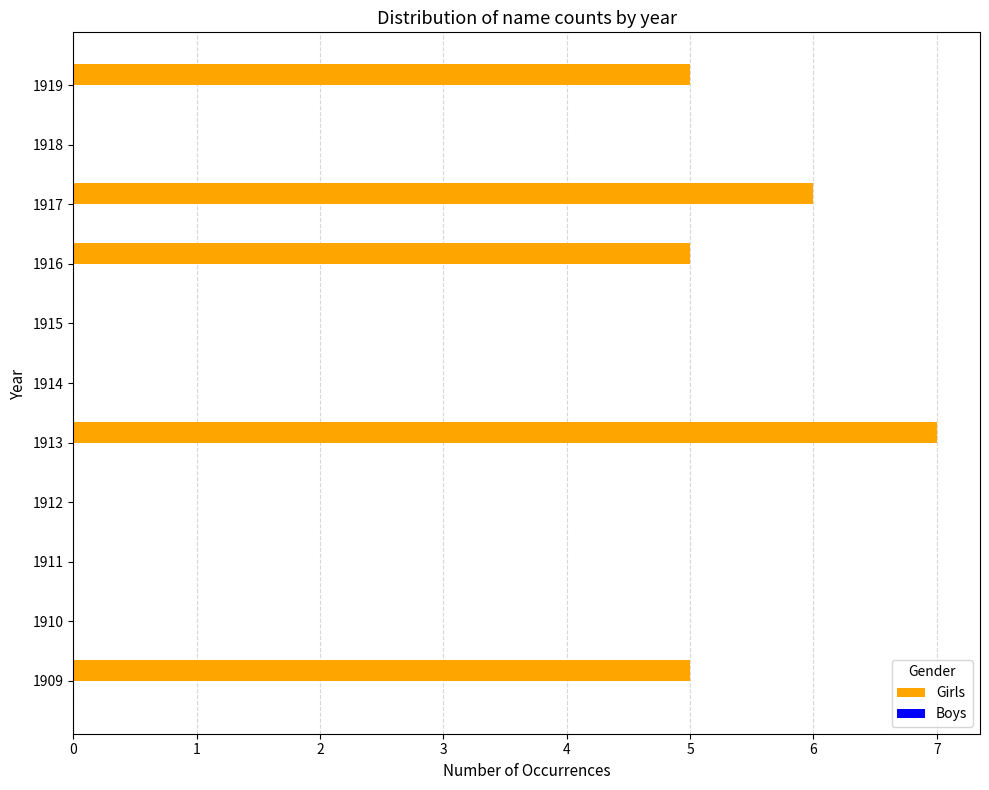

Count the number of categories in the chart.

11